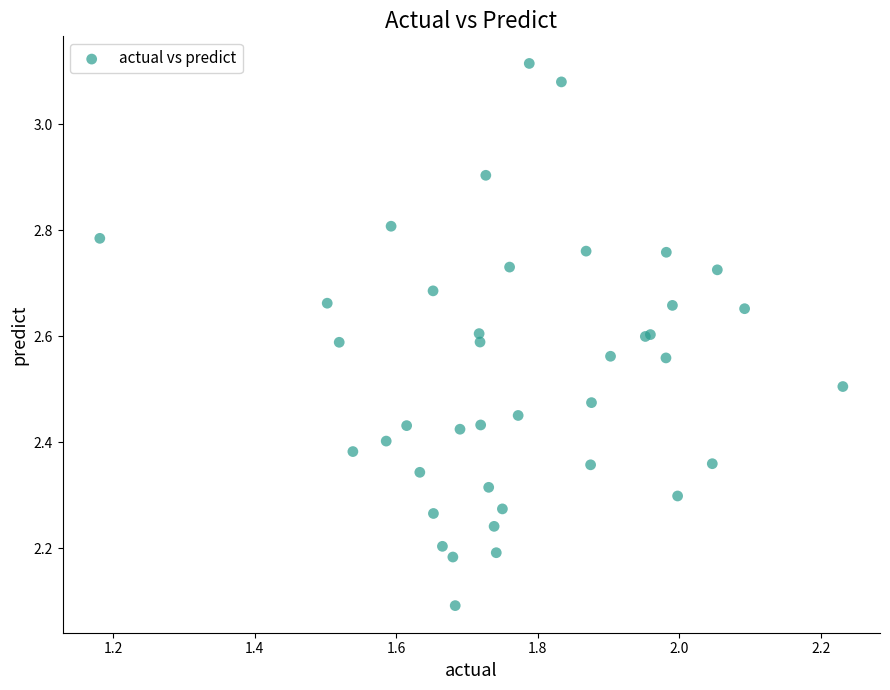

What Y value in the scatter plot is closest to 2?

2.1